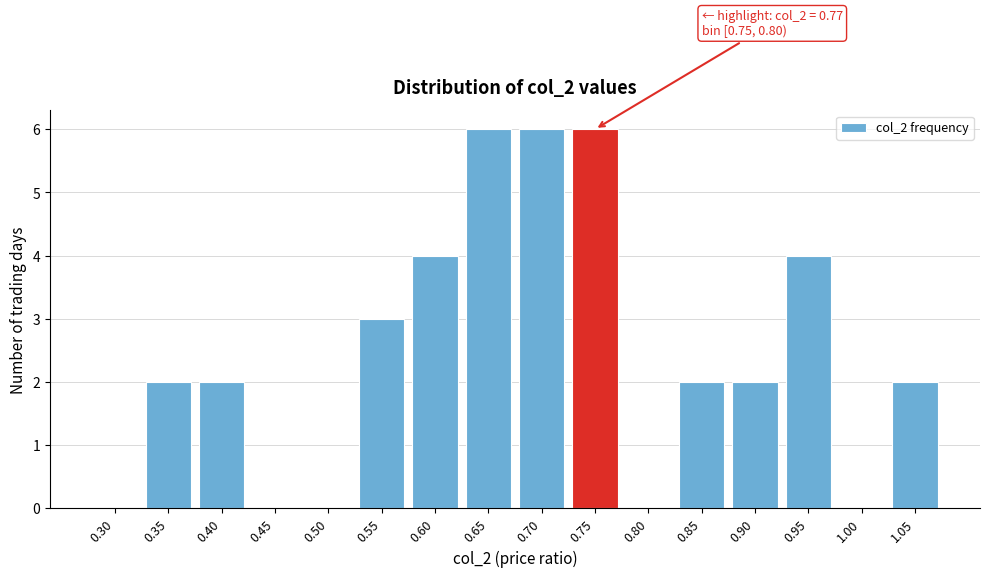

Reading right to left, list all the values displayed in this chart.

1.05=2	1.00=0	0.95=4	0.90=2	0.85=2	0.80=0	0.75=6	0.70=6	0.65=6	0.60=4	0.55=3	0.50=0	0.45=0	0.40=2	0.35=2	0.30=0